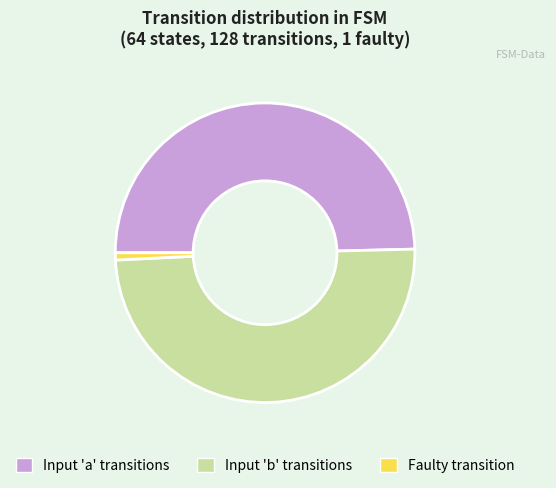

Count the number of slices in the pie.

3